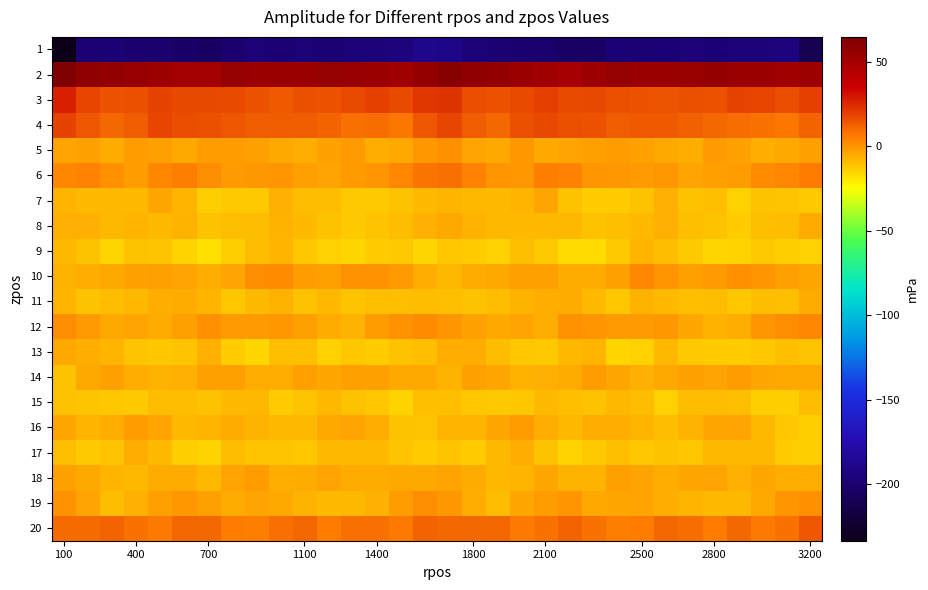

At which category does the chart reach its minimum across all series?

100